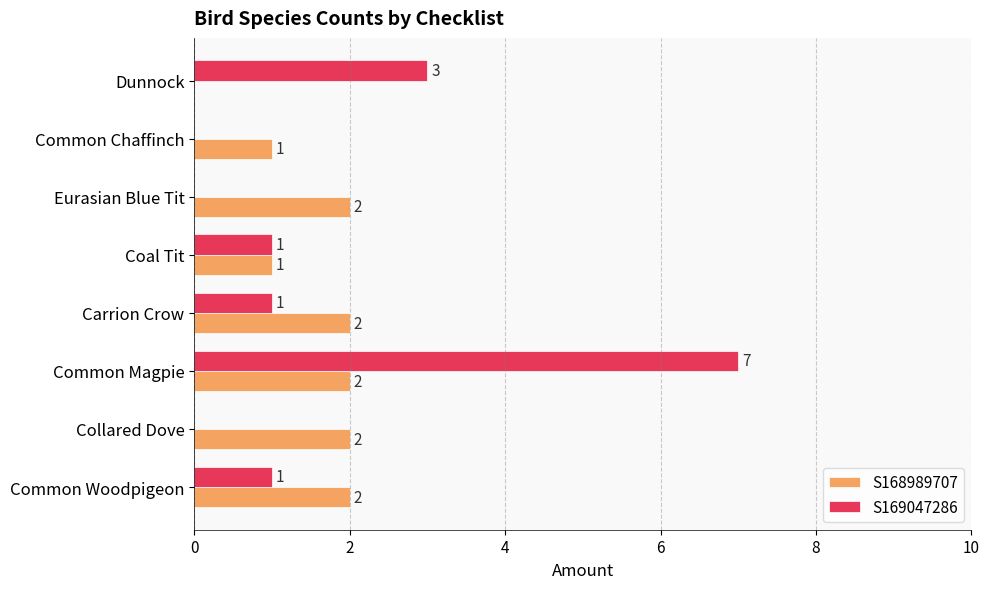

What is the average value of the S168989707 series?

2